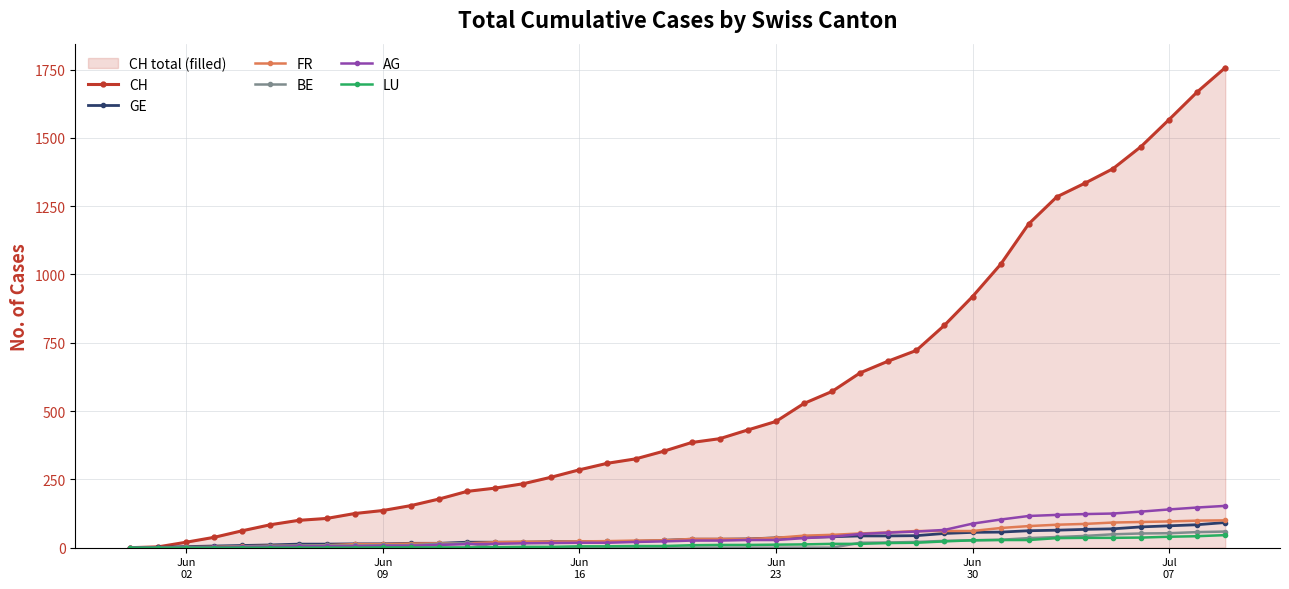

What is the maximum value for FR?

100